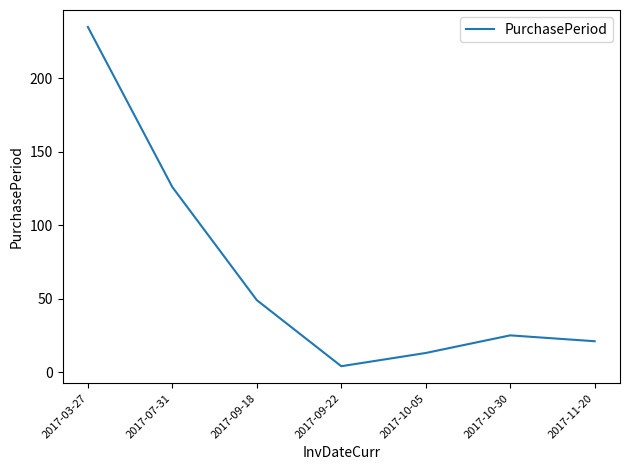

What is the difference between the second highest and minimum values?

122